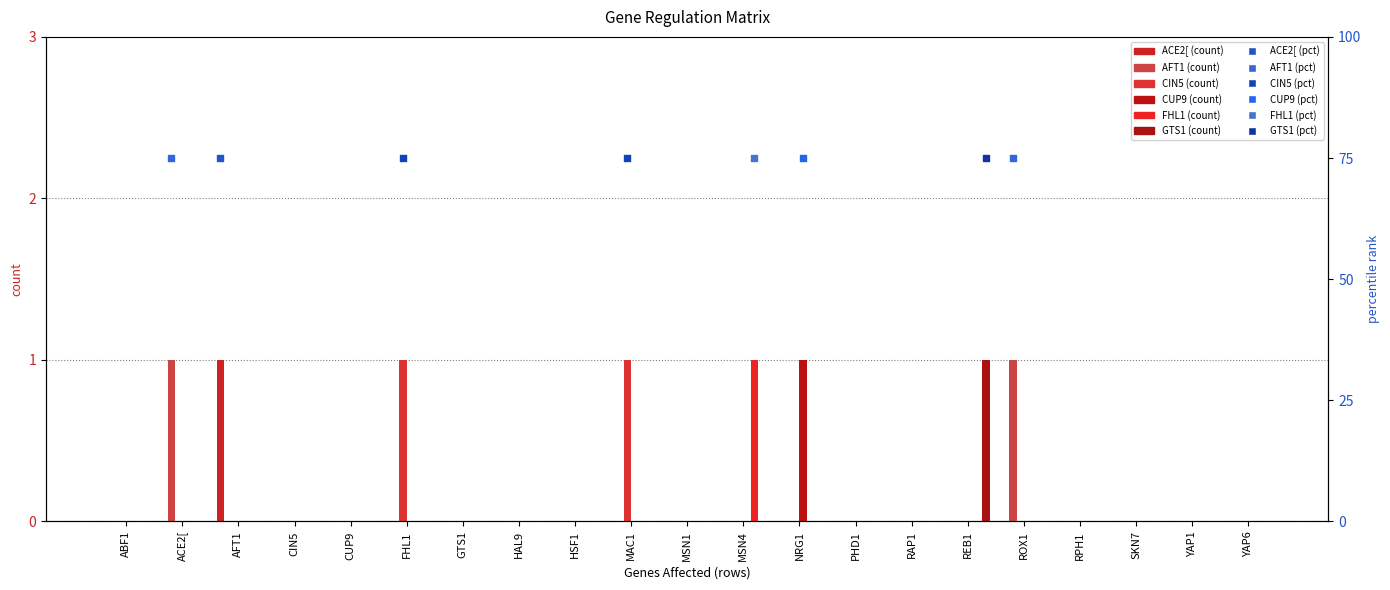

At which category is the sum across all series the highest?

ACE2[